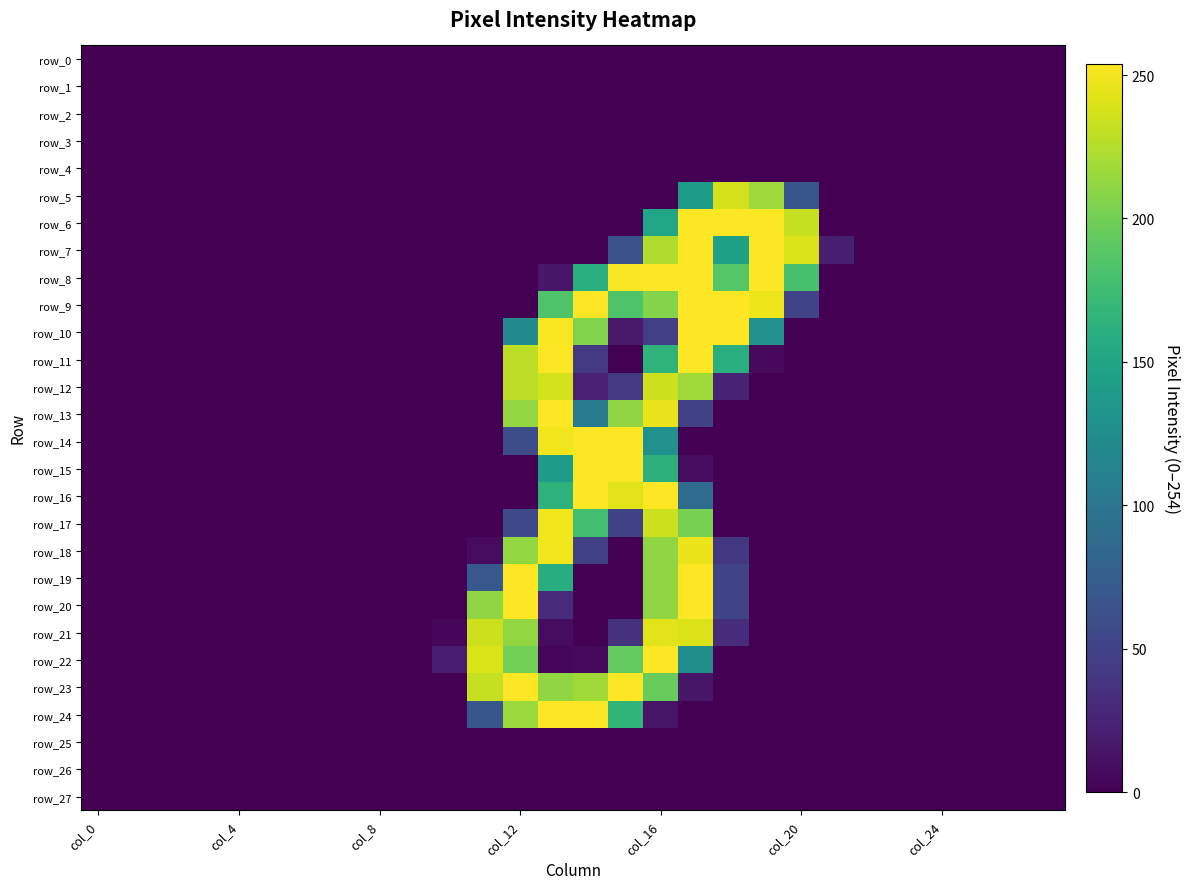

Reading left to right, extract all data points from this chart.

row_0: 0	0	0	0	0	0	0	0	0	0	0	0	0	0	0	0	0	0	0	0	0	0	0	0	0	0	0	0
row_1: 0	0	0	0	0	0	0	0	0	0	0	0	0	0	0	0	0	0	0	0	0	0	0	0	0	0	0	0
row_2: 0	0	0	0	0	0	0	0	0	0	0	0	0	0	0	0	0	0	0	0	0	0	0	0	0	0	0	0
row_3: 0	0	0	0	0	0	0	0	0	0	0	0	0	0	0	0	0	0	0	0	0	0	0	0	0	0	0	0
row_4: 0	0	0	0	0	0	0	0	0	0	0	0	0	0	0	0	0	0	0	0	0	0	0	0	0	0	0	0
row_5: 0	0	0	0	0	0	0	0	0	0	0	0	0	0	0	0	0	138	238	217	68	0	0	0	0	0	0	0
row_6: 0	0	0	0	0	0	0	0	0	0	0	0	0	0	0	0	150	254	254	254	232	0	0	0	0	0	0	0
row_7: 0	0	0	0	0	0	0	0	0	0	0	0	0	0	0	63	224	254	145	254	240	22	0	0	0	0	0	0
row_8: 0	0	0	0	0	0	0	0	0	0	0	0	0	15	160	253	254	254	187	254	180	0	0	0	0	0	0	0
row_9: 0	0	0	0	0	0	0	0	0	0	0	0	0	184	254	184	207	254	254	248	51	0	0	0	0	0	0	0
row_10: 0	0	0	0	0	0	0	0	0	0	0	0	123	252	206	17	47	254	254	128	0	0	0	0	0	0	0	0
row_11: 0	0	0	0	0	0	0	0	0	0	0	0	229	254	43	0	165	254	159	6	0	0	0	0	0	0	0	0
row_12: 0	0	0	0	0	0	0	0	0	0	0	0	229	237	23	42	235	218	24	0	0	0	0	0	0	0	0	0
row_13: 0	0	0	0	0	0	0	0	0	0	0	0	213	254	105	212	247	50	0	0	0	0	0	0	0	0	0	0
row_14: 0	0	0	0	0	0	0	0	0	0	0	0	60	249	254	254	128	0	0	0	0	0	0	0	0	0	0	0
row_15: 0	0	0	0	0	0	0	0	0	0	0	0	0	139	254	254	163	8	0	0	0	0	0	0	0	0	0	0
row_16: 0	0	0	0	0	0	0	0	0	0	0	0	0	164	254	243	254	89	0	0	0	0	0	0	0	0	0	0
row_17: 0	0	0	0	0	0	0	0	0	0	0	0	56	249	177	49	235	202	0	0	0	0	0	0	0	0	0	0
row_18: 0	0	0	0	0	0	0	0	0	0	0	7	213	249	50	0	212	247	41	0	0	0	0	0	0	0	0	0
row_19: 0	0	0	0	0	0	0	0	0	0	0	69	254	158	0	0	212	254	52	0	0	0	0	0	0	0	0	0
row_20: 0	0	0	0	0	0	0	0	0	0	0	212	254	30	0	0	212	254	52	0	0	0	0	0	0	0	0	0
row_21: 0	0	0	0	0	0	0	0	0	0	4	235	213	8	0	37	243	241	32	0	0	0	0	0	0	0	0	0
row_22: 0	0	0	0	0	0	0	0	0	0	19	240	200	4	5	193	254	126	0	0	0	0	0	0	0	0	0	0
row_23: 0	0	0	0	0	0	0	0	0	0	0	232	254	212	218	254	195	15	0	0	0	0	0	0	0	0	0	0
row_24: 0	0	0	0	0	0	0	0	0	0	0	68	216	254	254	166	14	0	0	0	0	0	0	0	0	0	0	0
row_25: 0	0	0	0	0	0	0	0	0	0	0	0	0	0	0	0	0	0	0	0	0	0	0	0	0	0	0	0
row_26: 0	0	0	0	0	0	0	0	0	0	0	0	0	0	0	0	0	0	0	0	0	0	0	0	0	0	0	0
row_27: 0	0	0	0	0	0	0	0	0	0	0	0	0	0	0	0	0	0	0	0	0	0	0	0	0	0	0	0